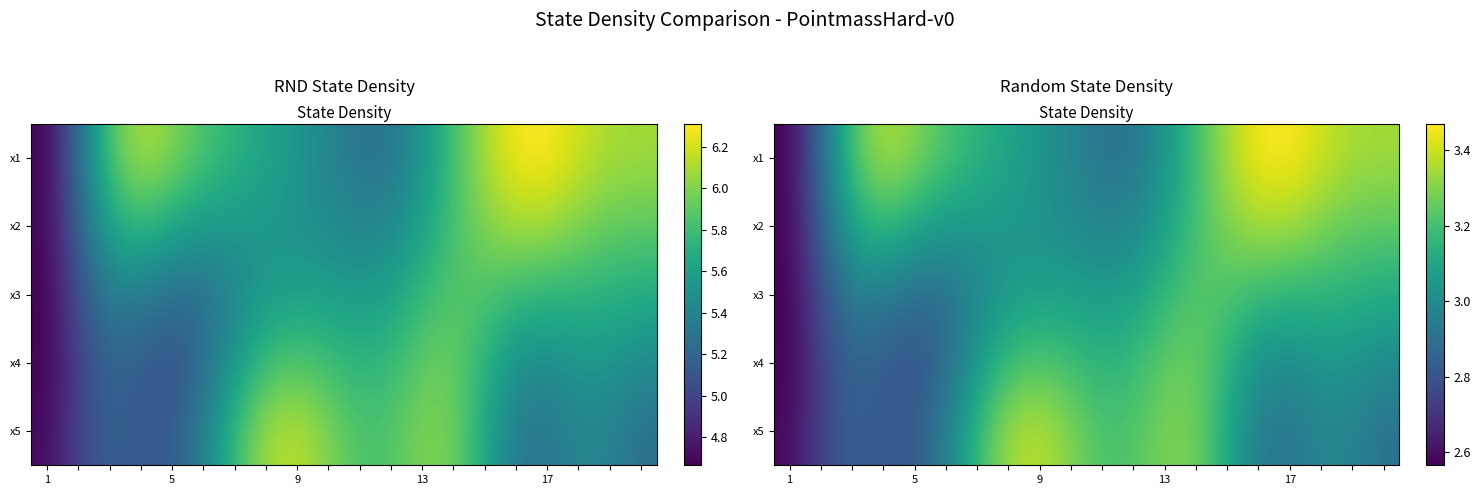

What is the difference between the maximum and minimum values in the x2 series?

0.8